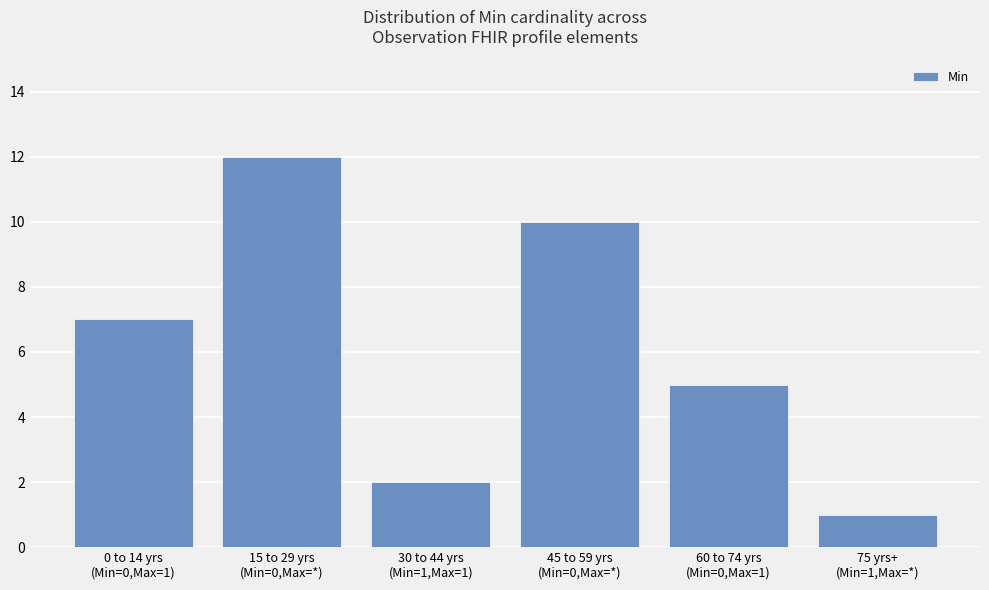

Which category has the lowest value across all series?

75 yrs+
(Min=1,Max=*)